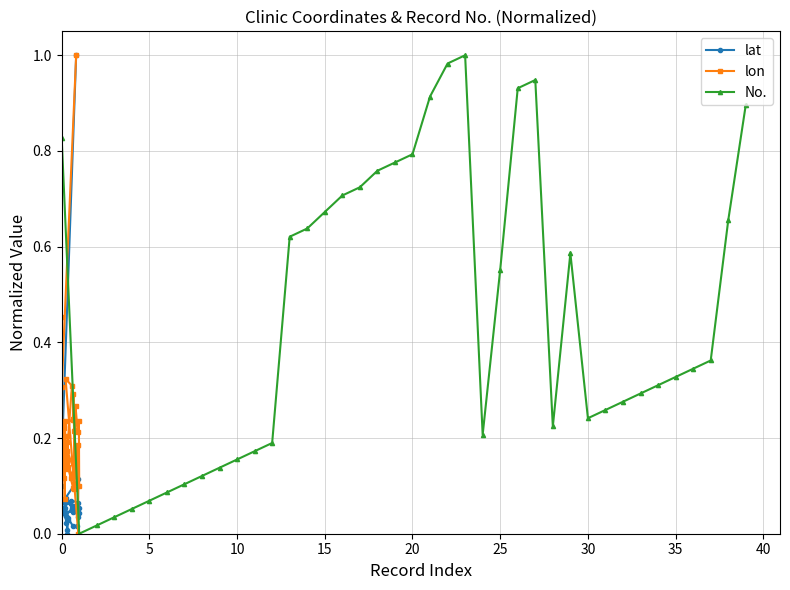

Reading right to left, what are all the values shown in this chart?

lat: 0.0	0.0	0.0	0.0	0.0	0.0	0.0	0.0	0.0	0.0	0.1	0.1	0.1	0.1	0.1	0.1	0.1	0.0	0.0	0.0	0.1	0.1	0.0	0.1	0.1	0.0	0.0	0.0	0.1	0.0	0.0	0.0	0.1	0.1	0.0	0.0	0.0	0.1	0.2	1.0
lon: 0.2	0.1	0.1	0.2	0.2	0.2	0.2	0.2	0.2	0.1	0.3	0.3	0.0	0.2	0.1	0.2	0.1	0.2	0.2	0.3	0.2	0.2	0.1	0.2	0.3	0.2	0.2	0.2	0.1	0.2	0.1	0.2	0.2	0.2	0.2	0.2	0.2	0.5	0.3	1.0
No.: 0.9	0.7	0.4	0.3	0.3	0.3	0.3	0.3	0.3	0.2	0.6	0.2	0.9	0.9	0.6	0.2	1.0	1.0	0.9	0.8	0.8	0.8	0.7	0.7	0.7	0.6	0.6	0.2	0.2	0.2	0.1	0.1	0.1	0.1	0.1	0.1	0.0	0.0	0.0	0.8